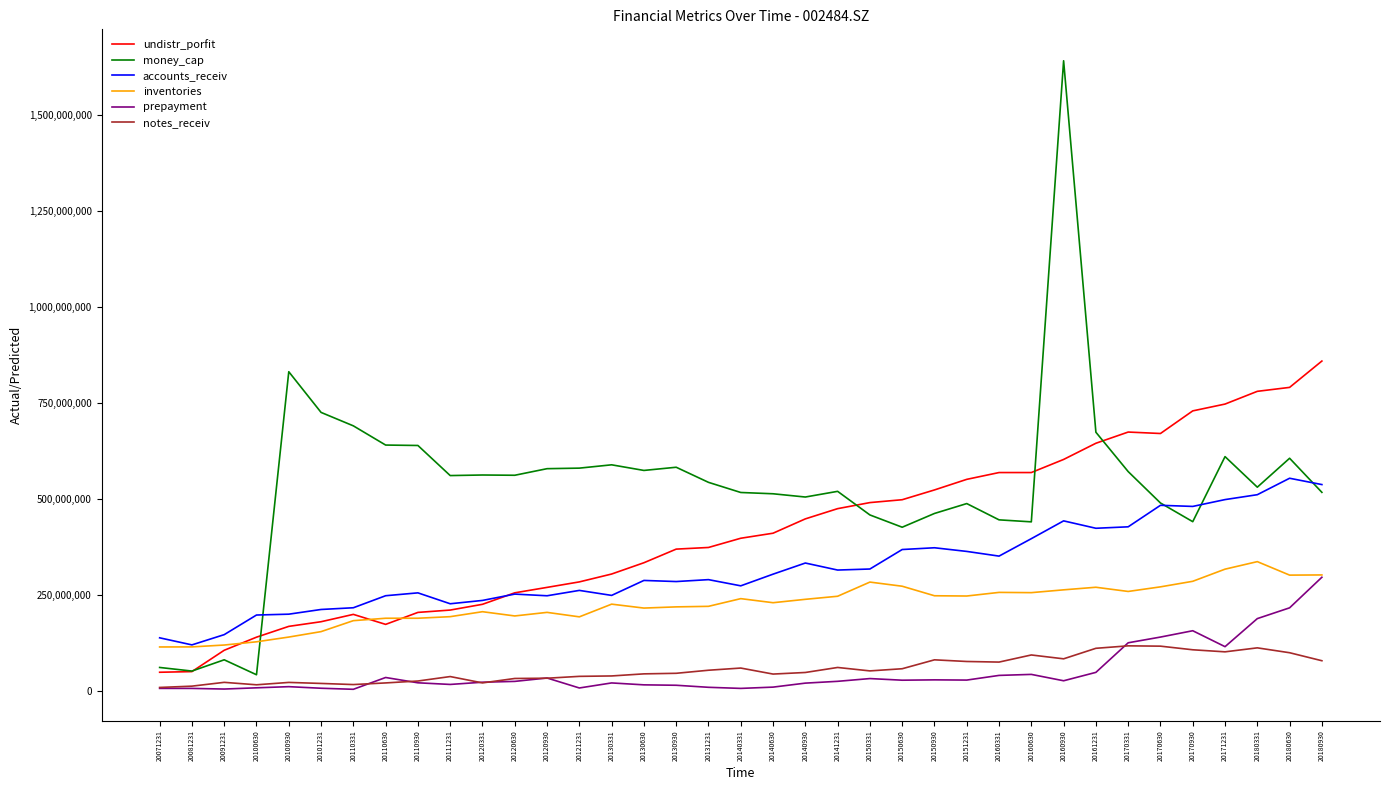

Which series has the largest total across all categories?

money_cap